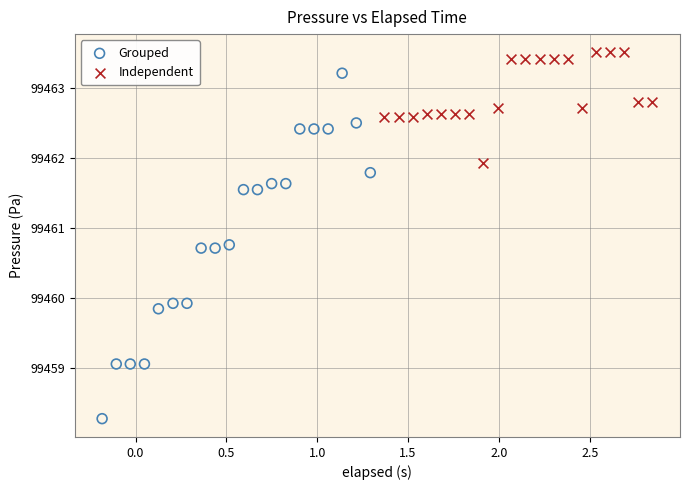

Which series reaches the minimum Y coordinate?

Grouped